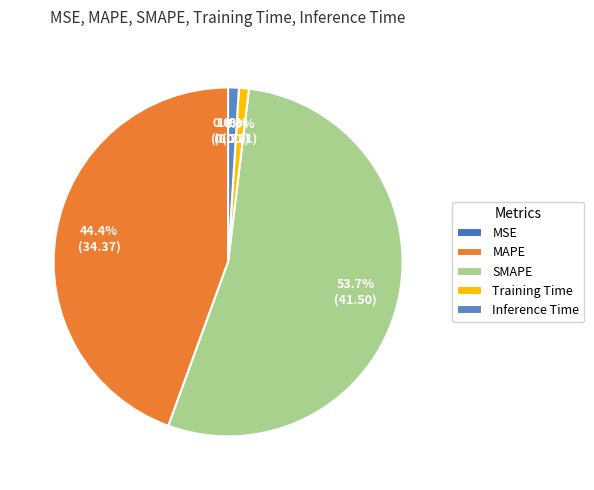

What is the change in value from MAPE to Inference Time?

-33.6